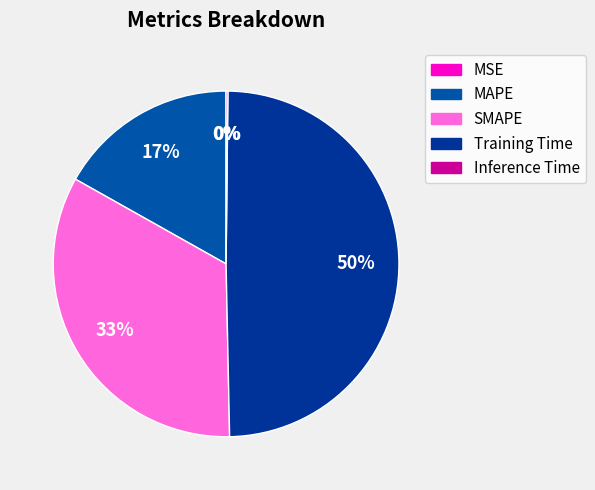

To the nearest percent, what portion does SMAPE represent?

33%